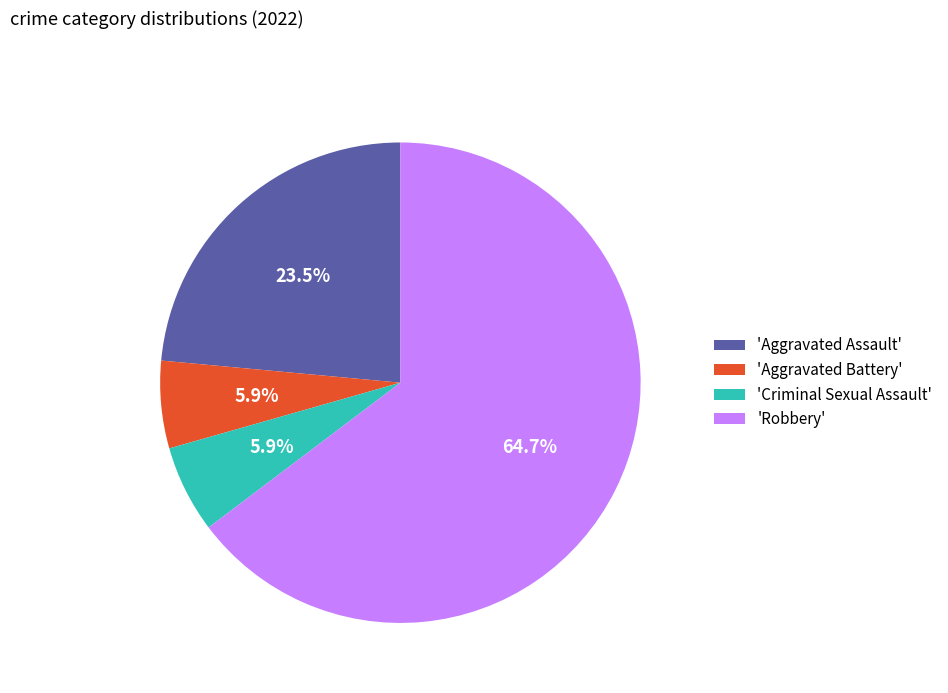

Which has a higher value, 'Aggravated Assault' or 'Robbery'?

'Robbery'